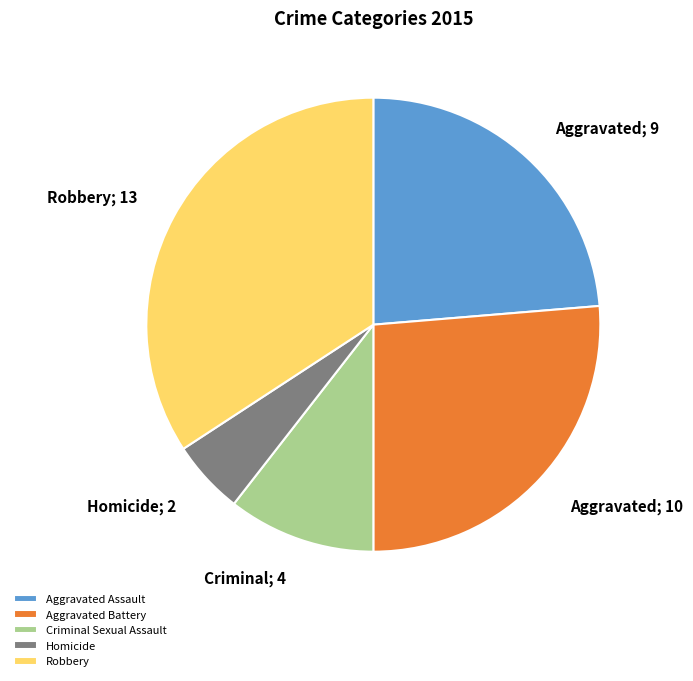

How many slices are in this pie chart?

5